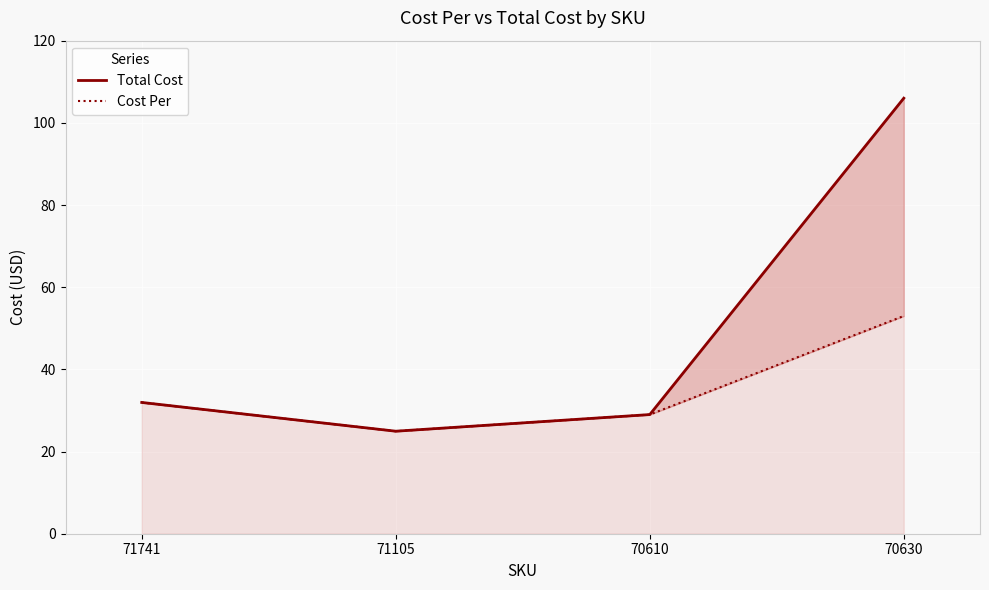

What is the highest value of the Cost Per series?

53.0